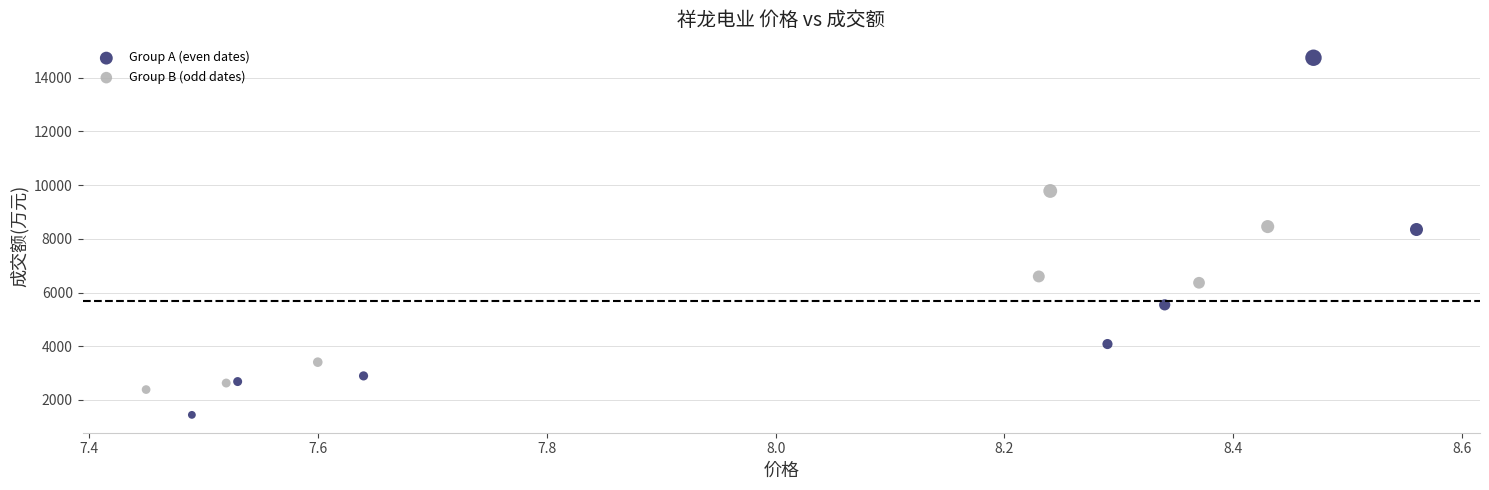

Which series contains the highest Y value?

Group A (even dates)